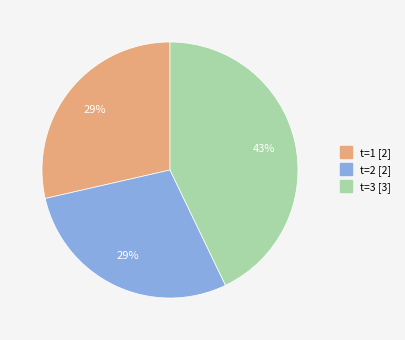

To the nearest percent, what is the average slice percentage?

33%